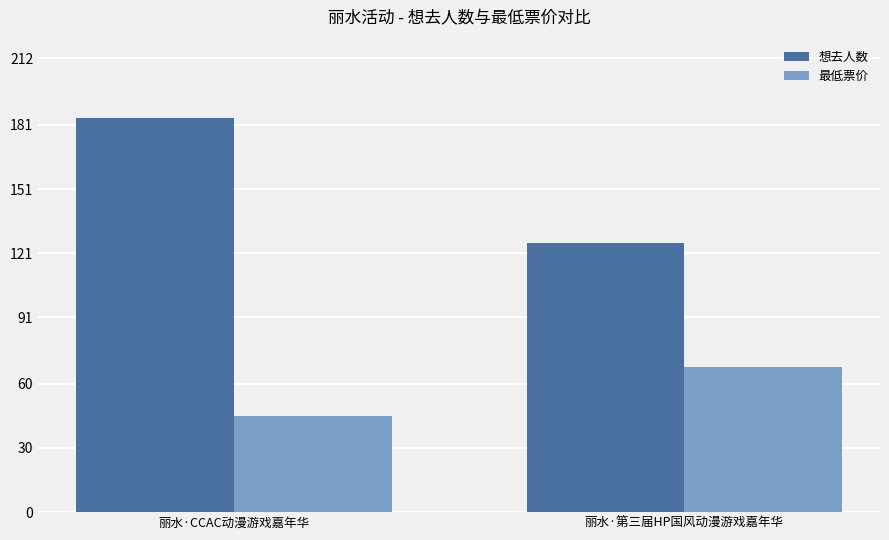

List the series in order of their overall mean, lowest first.

最低票价, 想去人数